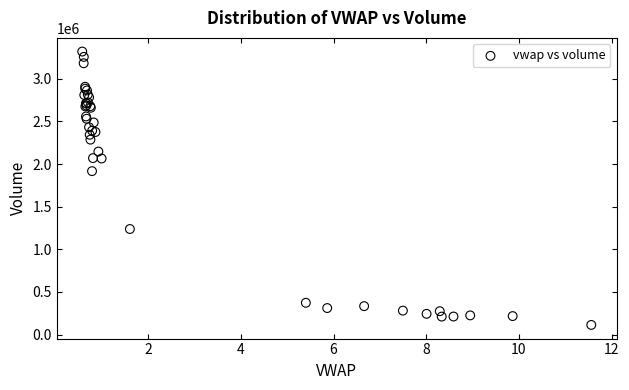

What Y value in the scatter plot is closest to 1716979?

1917700.3